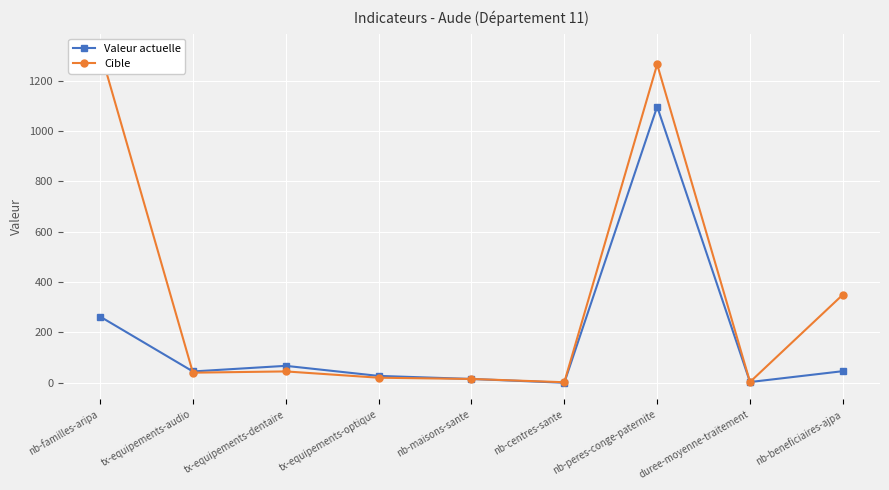

What are all the series names shown in the legend?

Valeur actuelle, Cible